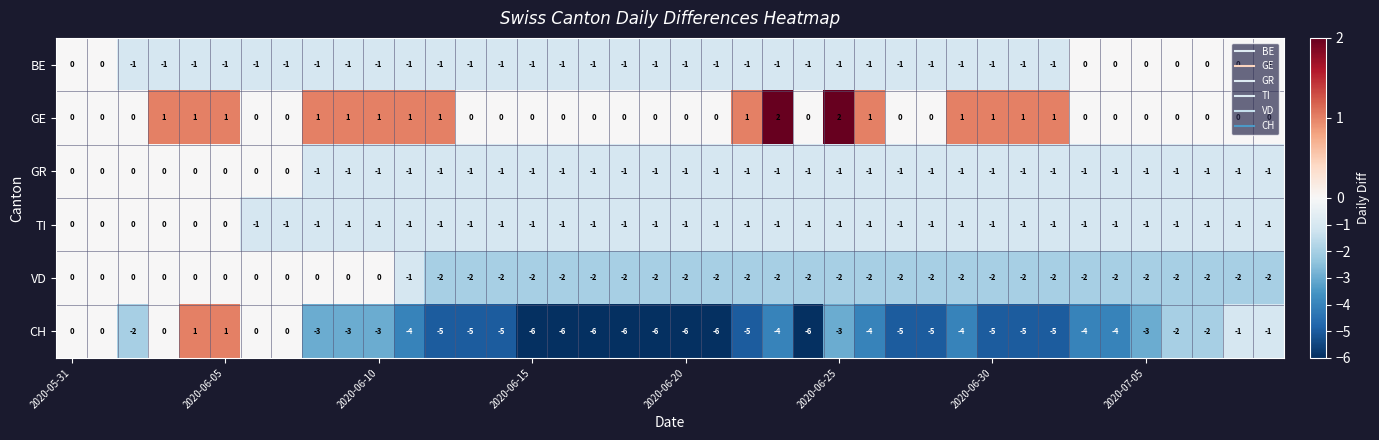

What is the difference between the second highest and second lowest values in the CH series?

7